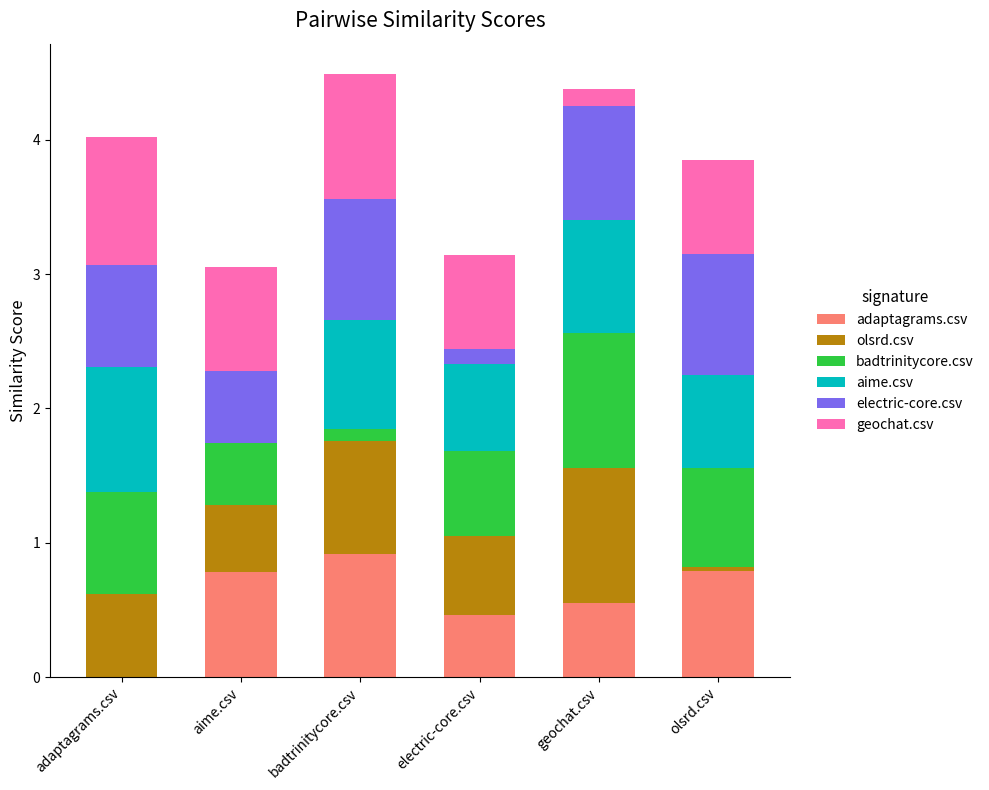

What are all the series names shown in the legend?

adaptagrams.csv, olsrd.csv, badtrinitycore.csv, aime.csv, electric-core.csv, geochat.csv